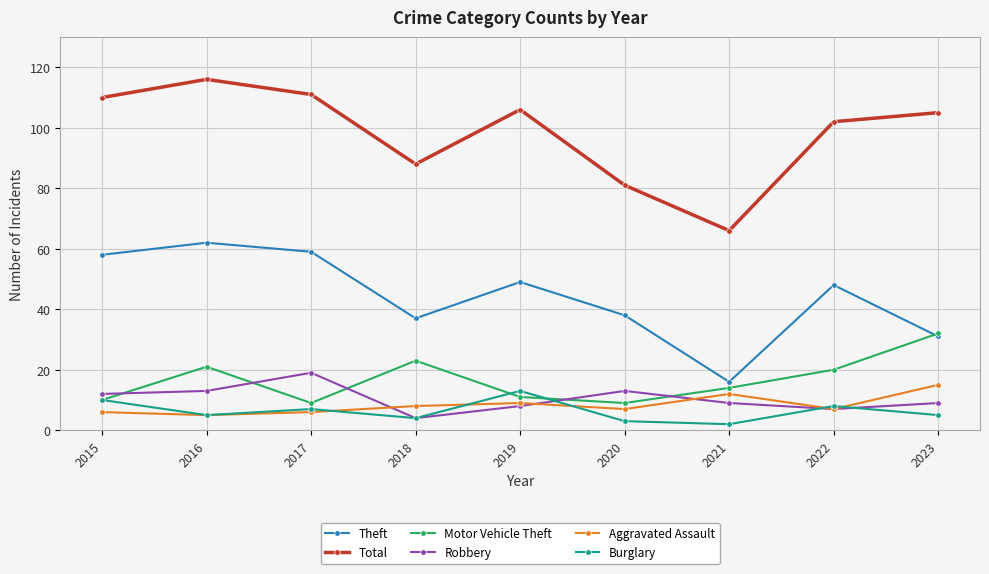

At which label does Burglary reach its peak?

2019